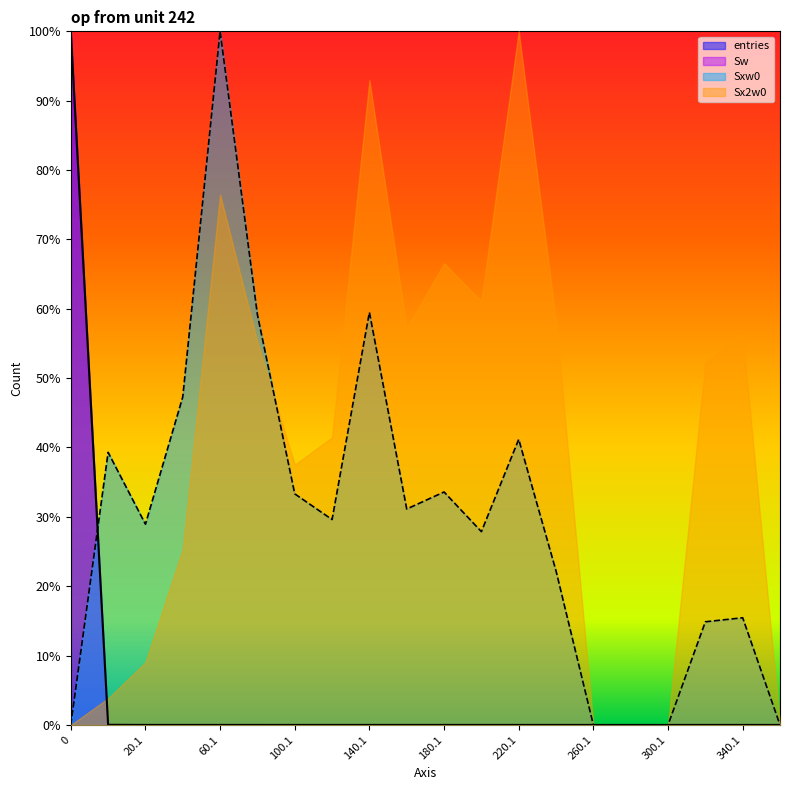

At which category does Sxw0 reach its first local valley?

20.1